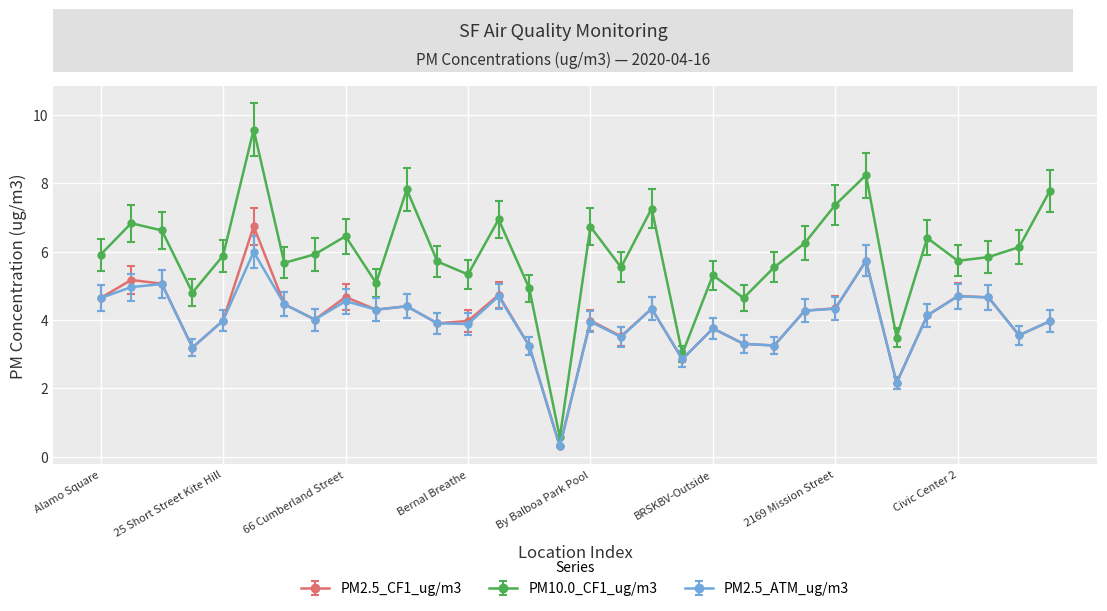

List the series in order of their peak value, highest first.

PM10.0_CF1_ug/m3, PM2.5_CF1_ug/m3, PM2.5_ATM_ug/m3